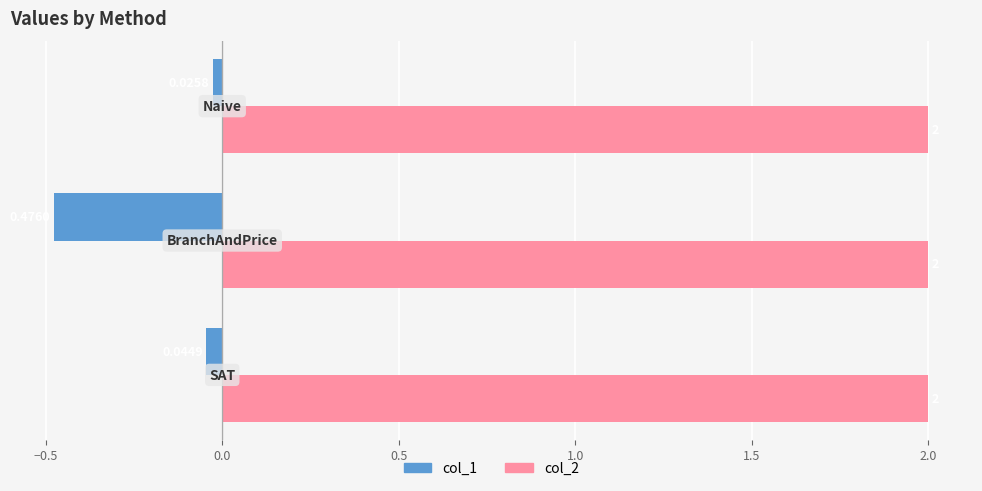

Which series has the largest total across all categories?

col_2